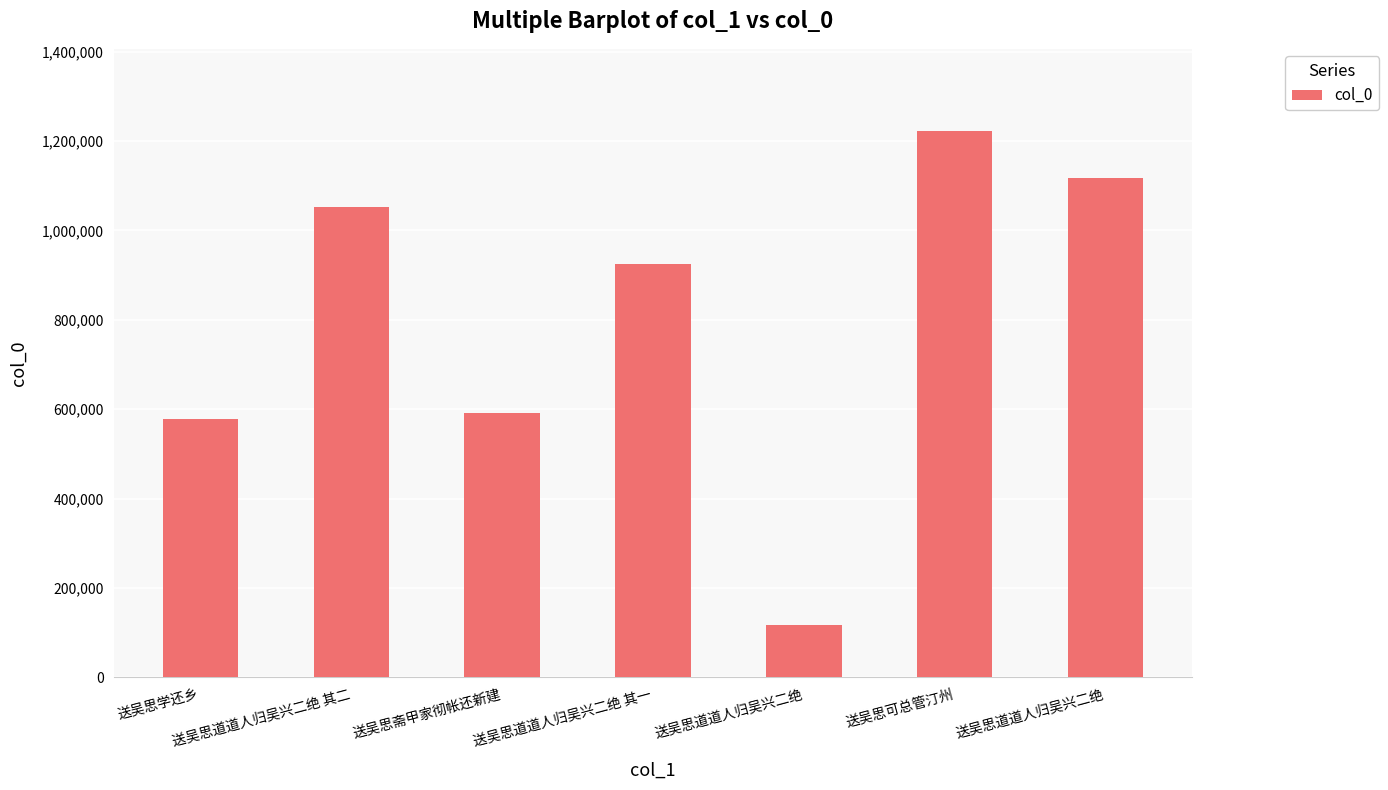

How many bars are there in total?

7